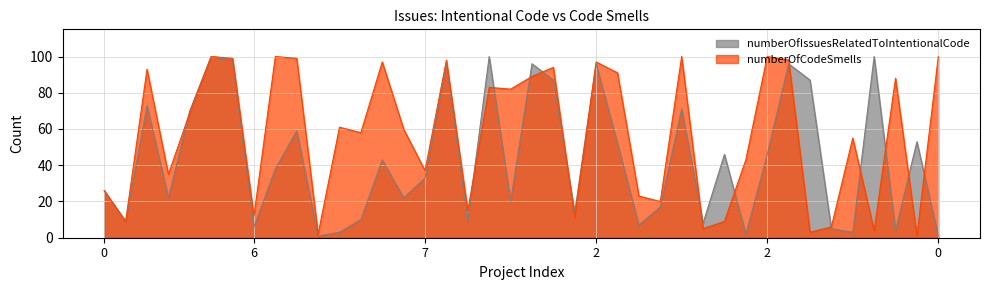

What is the sum of the values at 2 and 3?

100